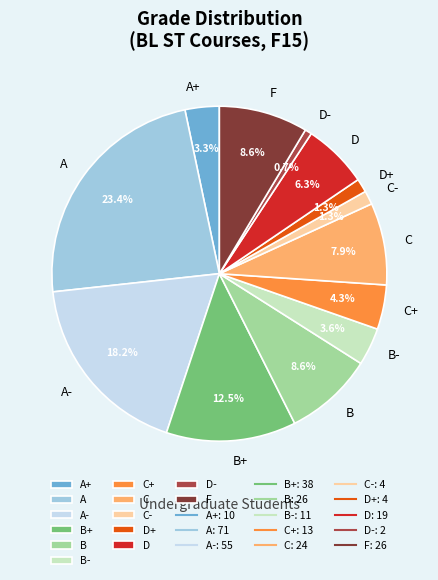

What is the total percentage of C- and F?

9.9%